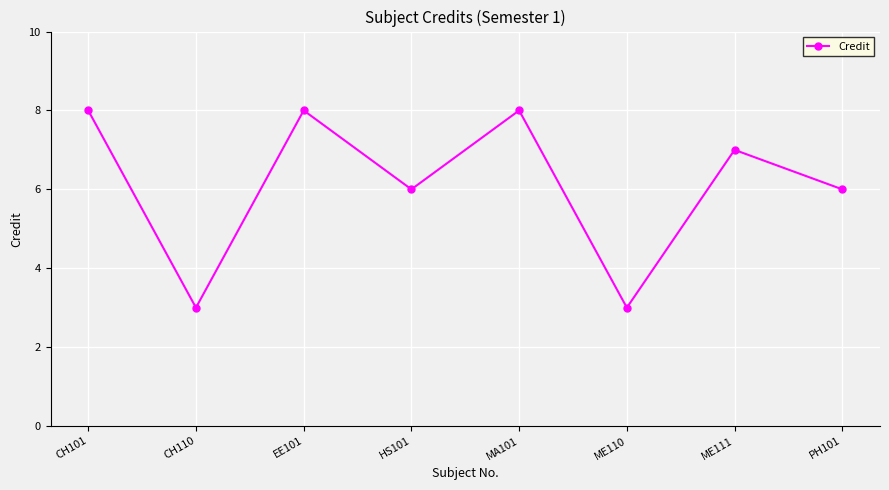

What is the change in value from CH101 to HS101?

-2